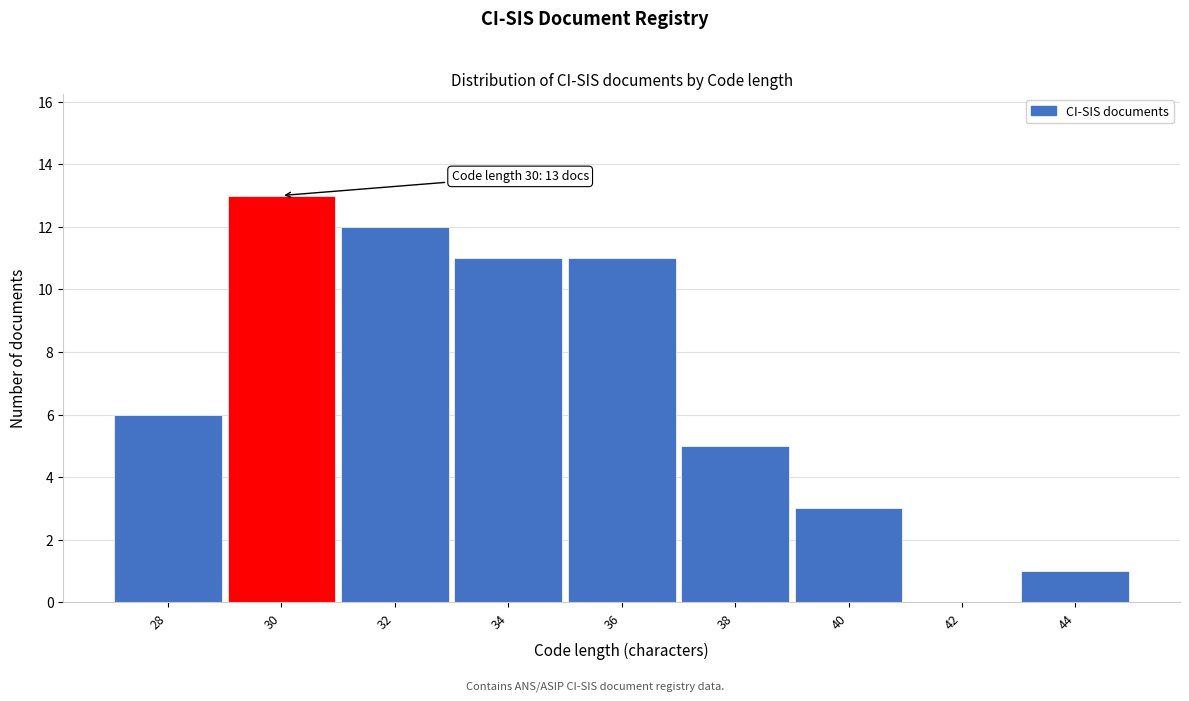

Over which range of the x-axis is the bar tallest?

29 to 31